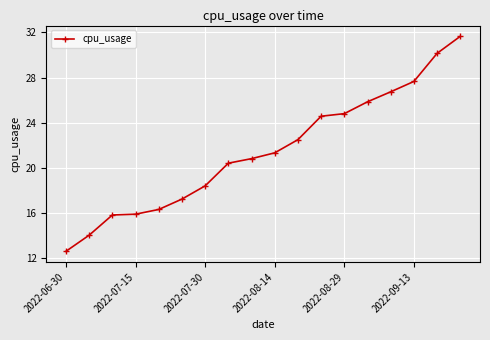

What is the maximum value shown in the chart?

31.6